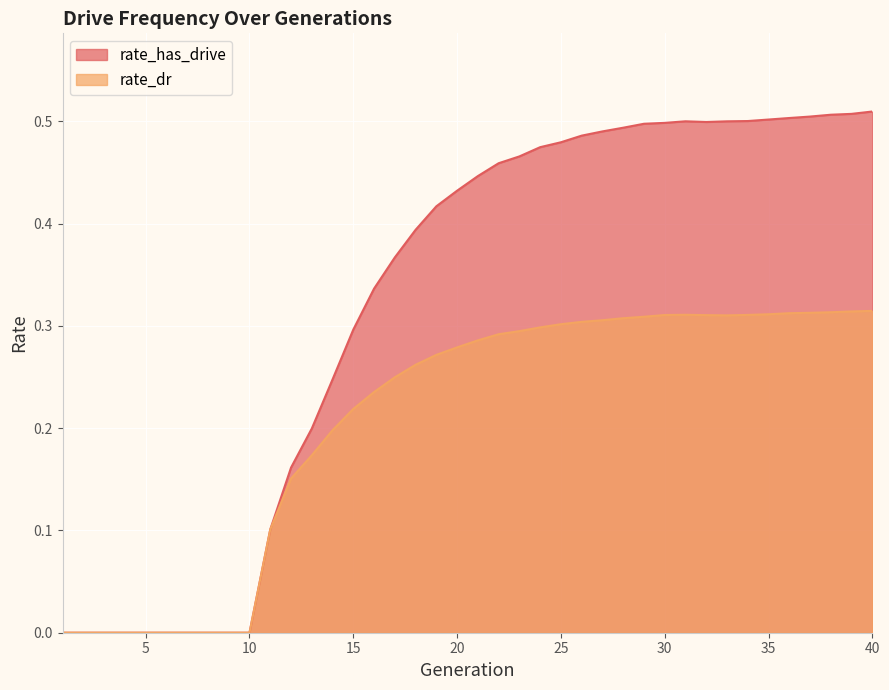

What are all the series names shown in the legend?

rate_has_drive, rate_dr